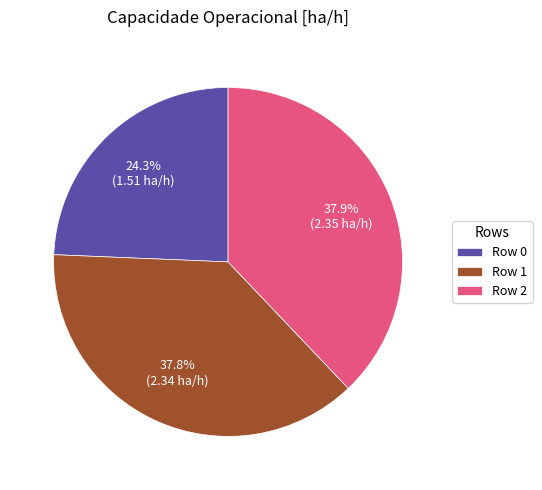

Which category has the smallest portion of the pie?

Row 0